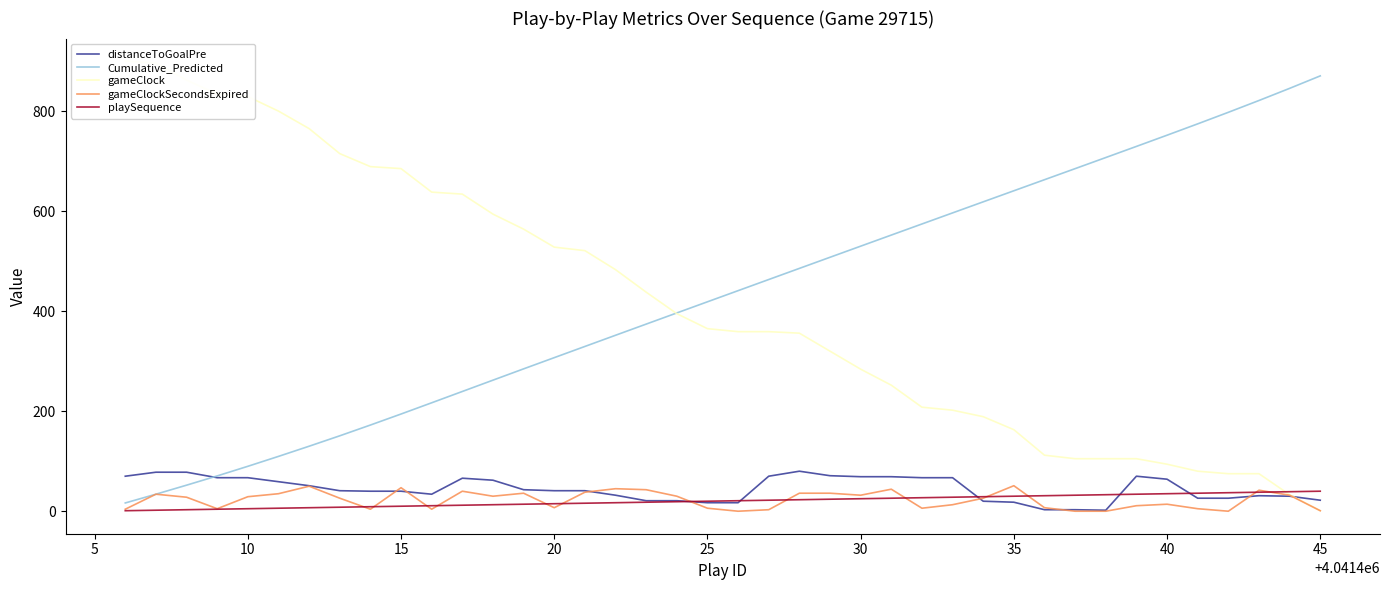

What is the maximum value for playSequence?

40.0